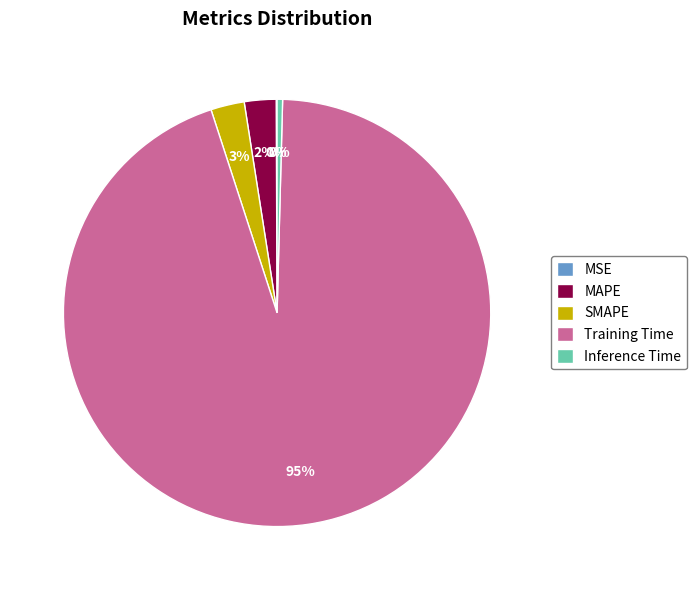

To the nearest percent, what is the combined percentage of Inference Time and SMAPE?

3%